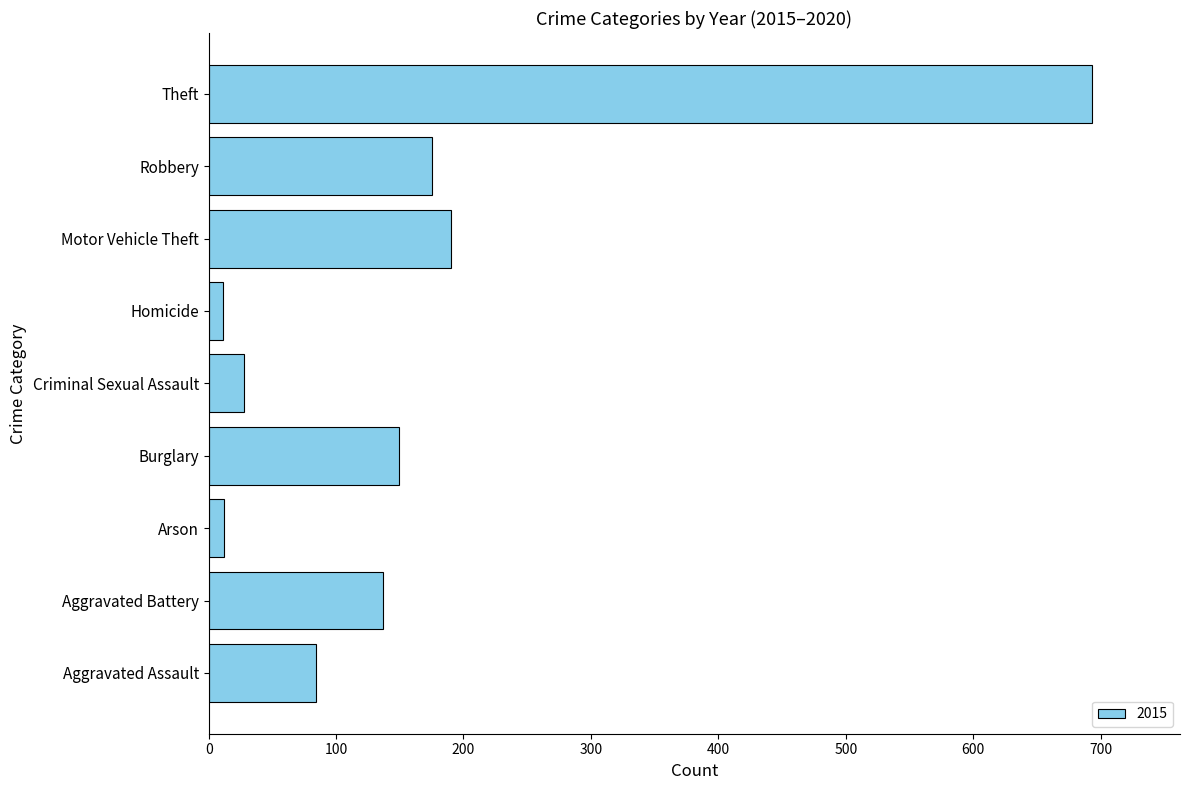

Which label corresponds to the largest value in the chart?

Theft